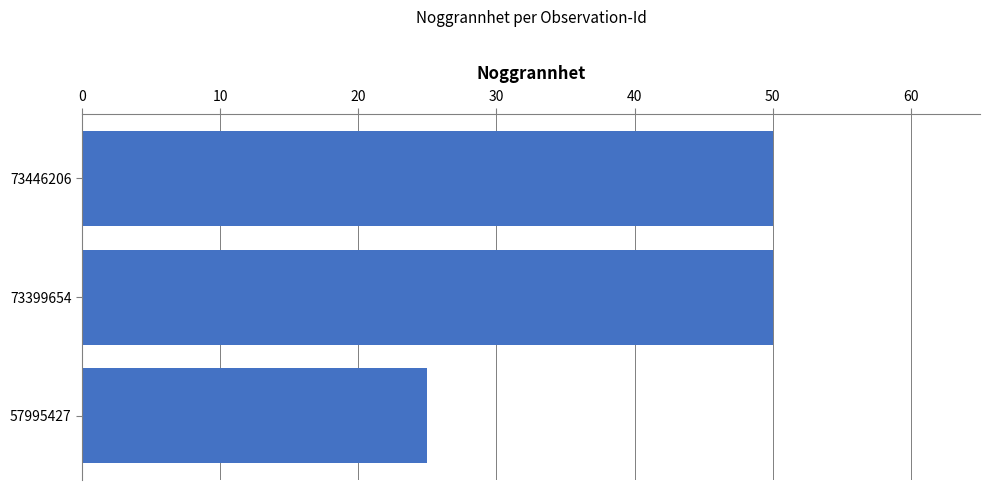

What is the difference between the second highest and minimum values?

25